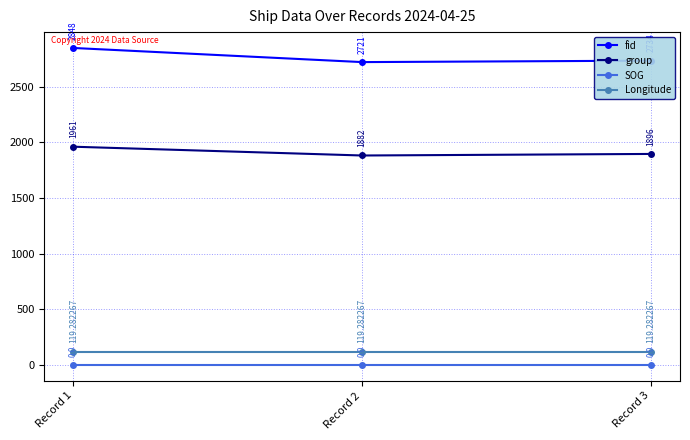

Which series has the widest spread of values?

fid